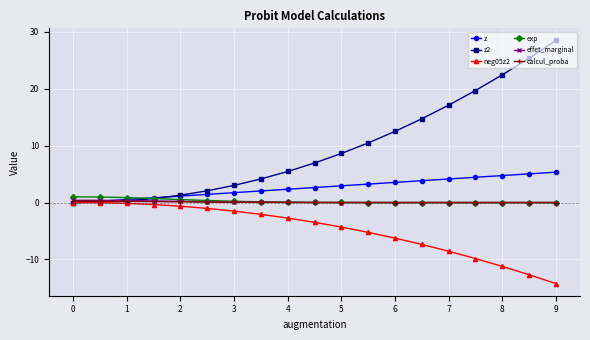

Which series has the widest spread of values?

z2